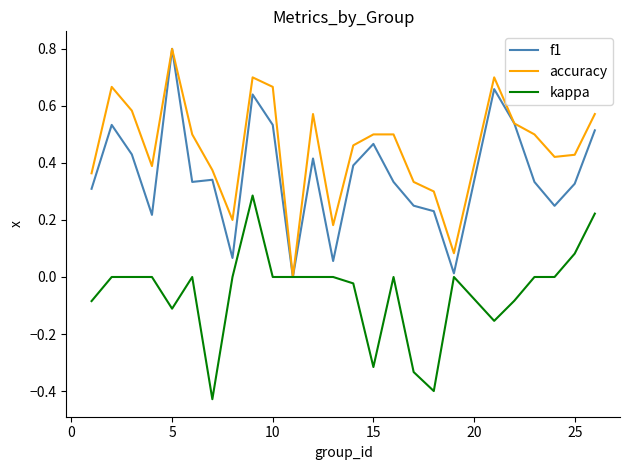

Which series has the largest total across all categories?

accuracy